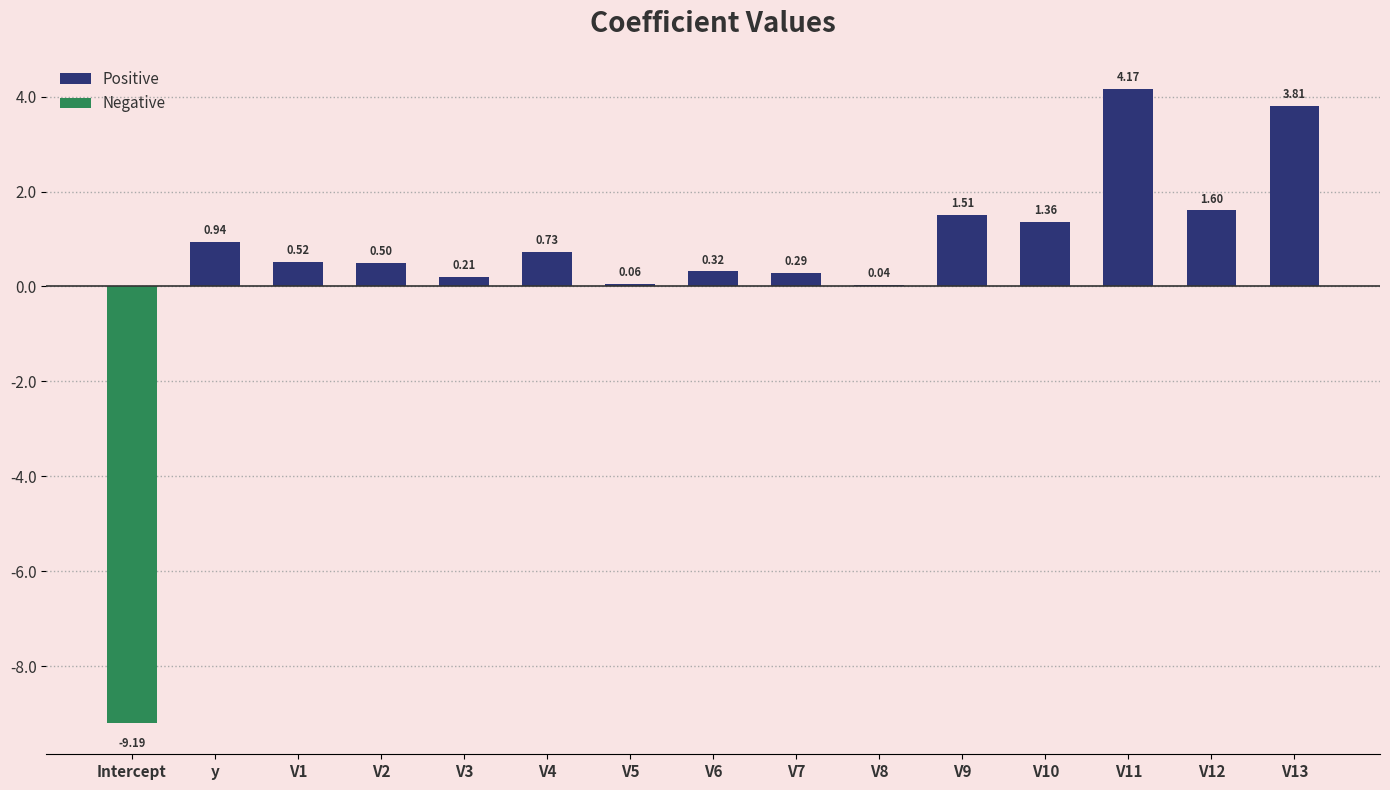

What is the maximum value shown in the chart?

4.2